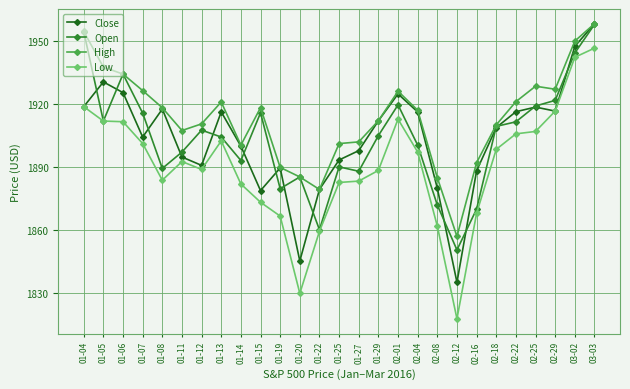

What are all the series names shown in the legend?

Close, Open, High, Low